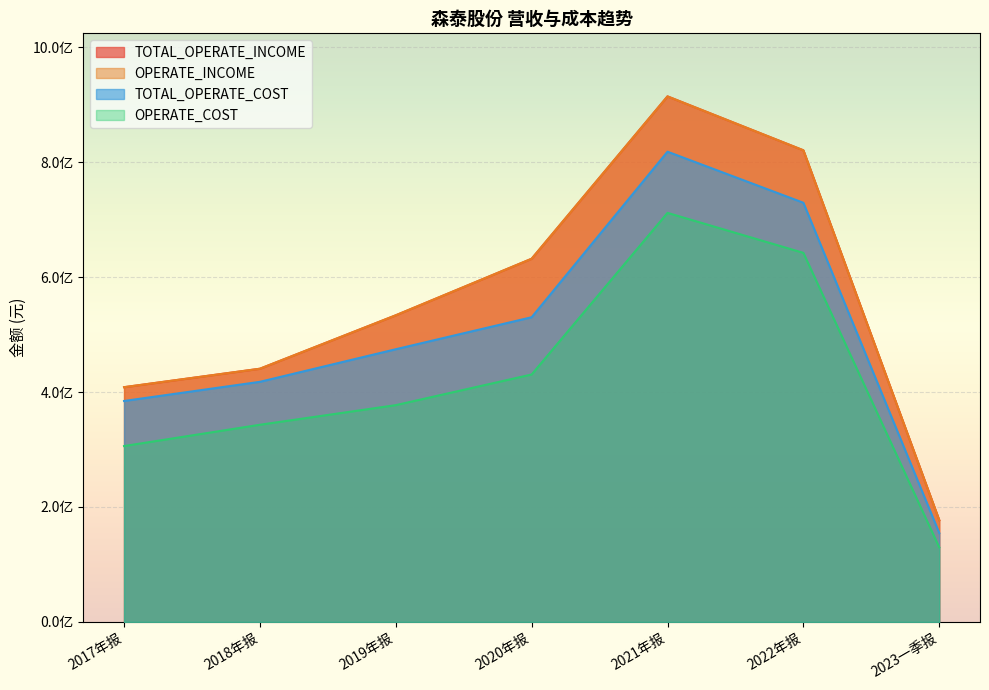

True or false: OPERATE_COST and TOTAL_OPERATE_COST cross at least once.

False